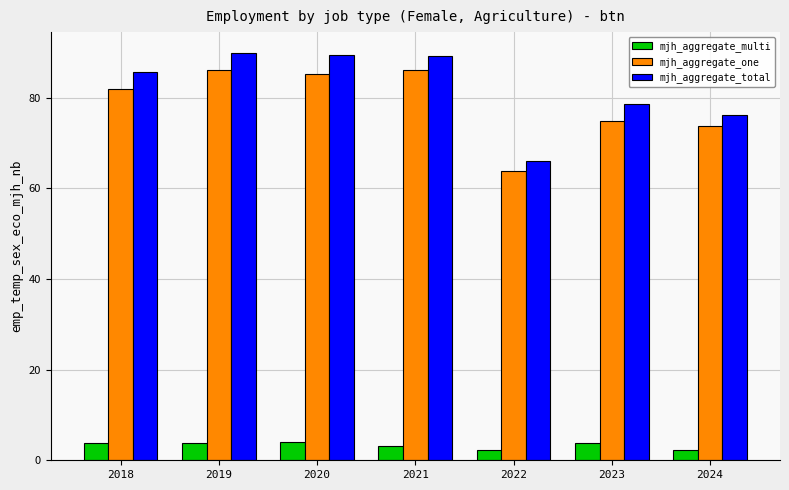

How many data points does each series have?

7